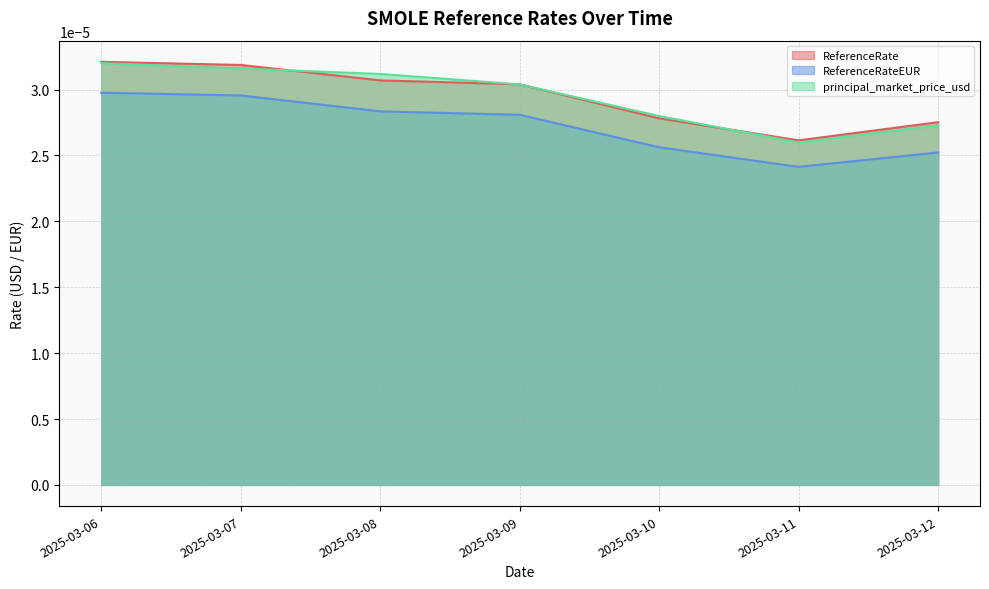

Is the value of principal_market_price_usd at 2025-03-10 greater than the value of ReferenceRateEUR at 2025-03-06?

No